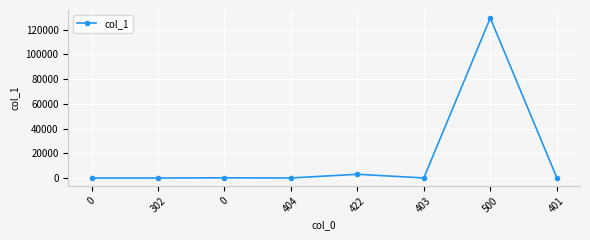

How many series are shown in this chart?

1